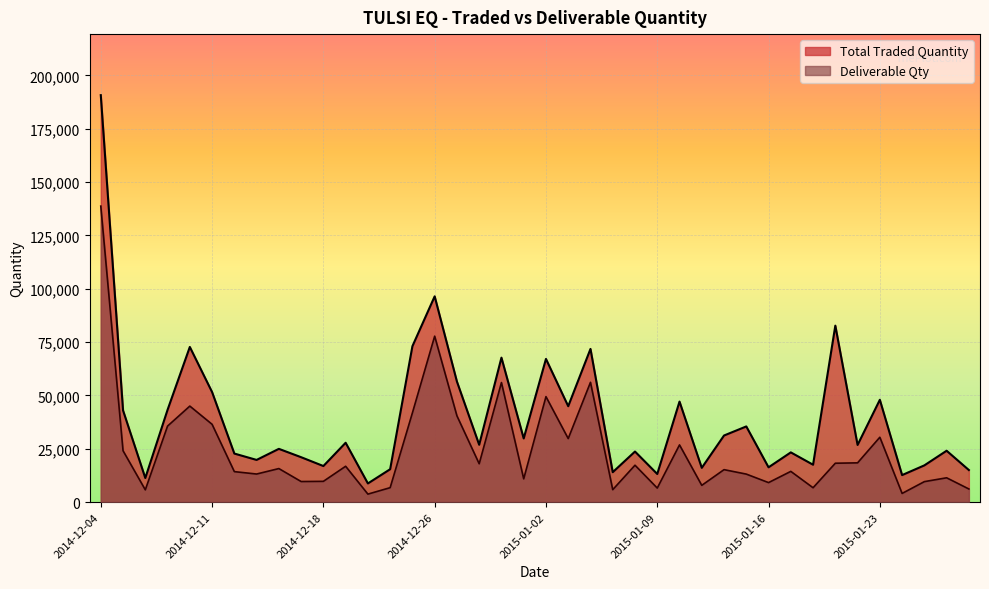

At which label does Total Traded Quantity reach its peak?

2014-12-04